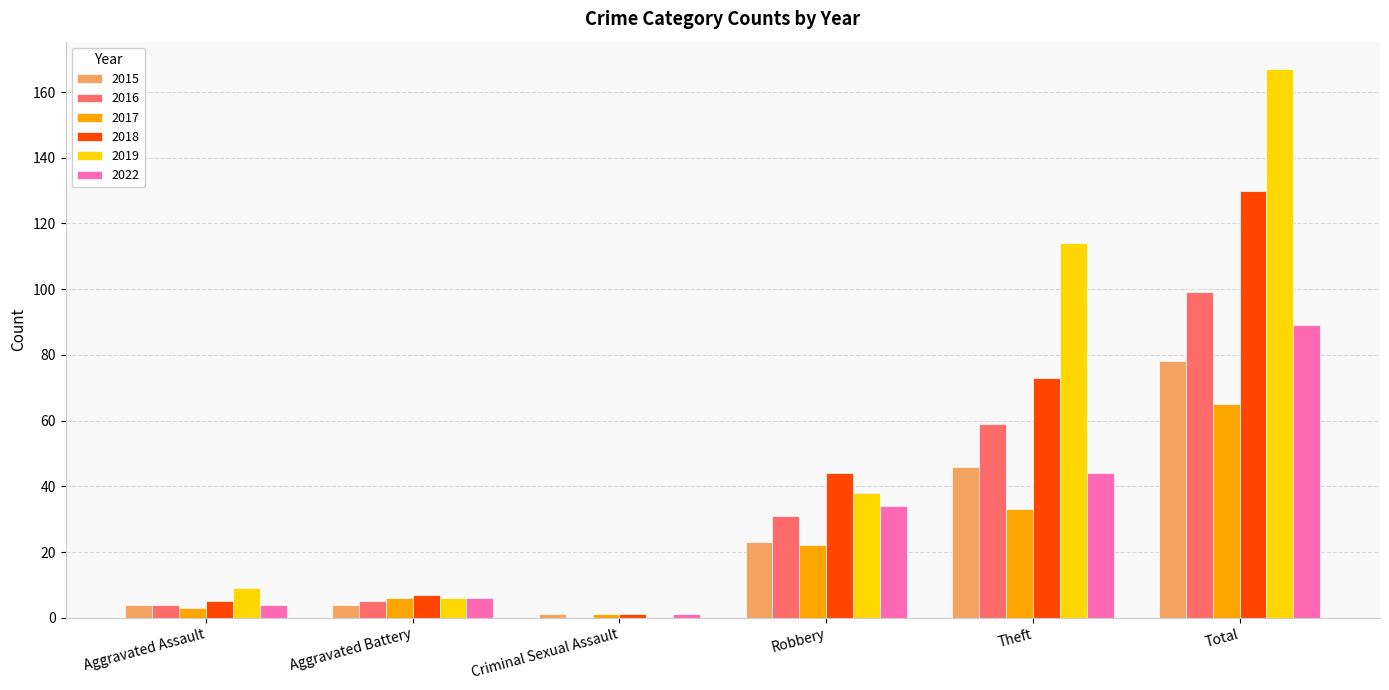

What is the sum of all 2018 values?

260